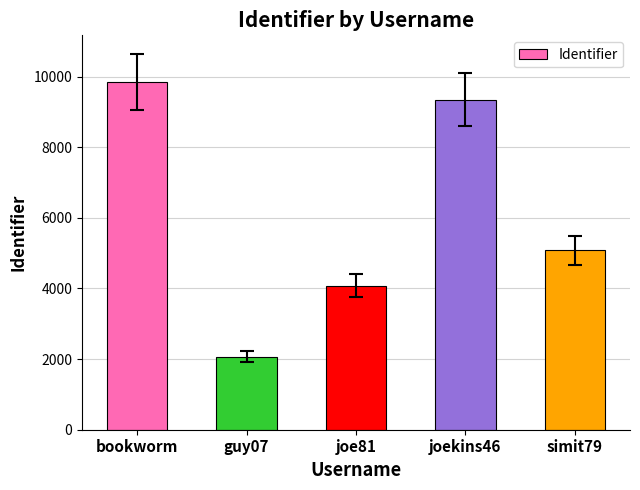

What is the difference between the values at guy07 and joekins46?

7276